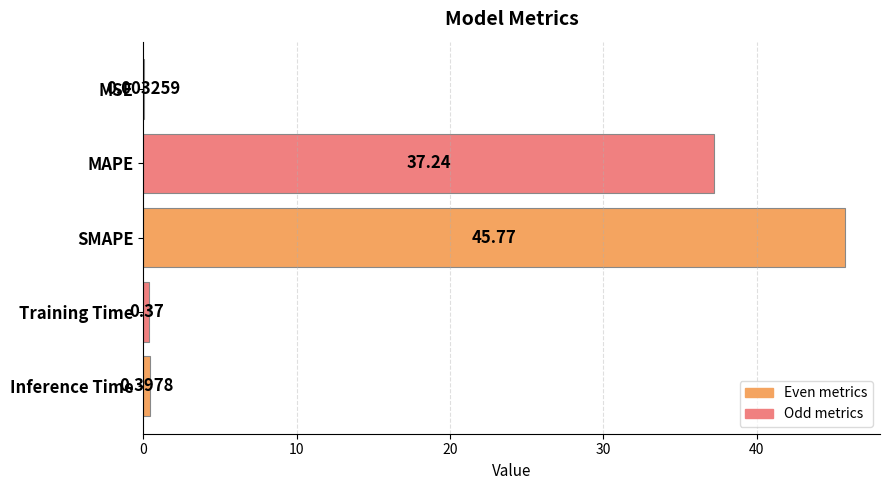

At which category does the chart reach its peak across all series?

SMAPE